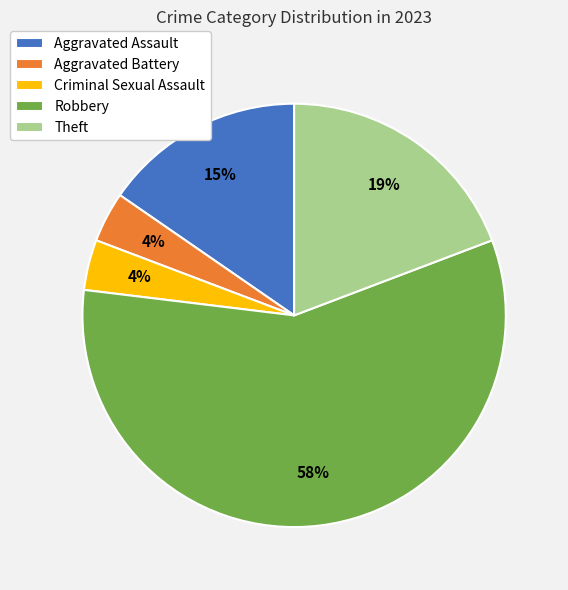

Count the number of slices in the pie.

5